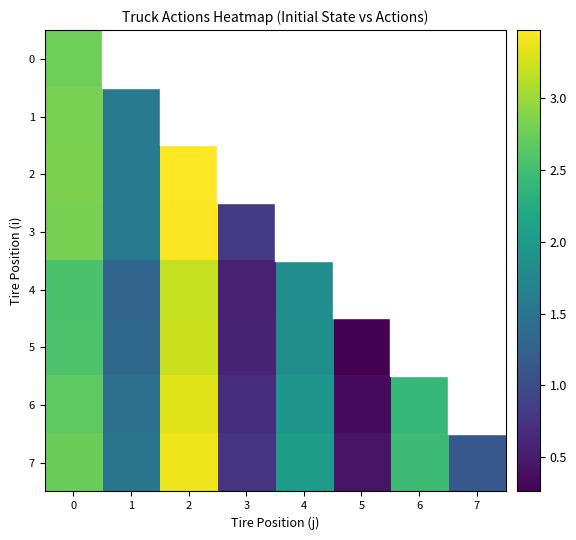

The 0 series shows 3.6 at 0. True or false?

False